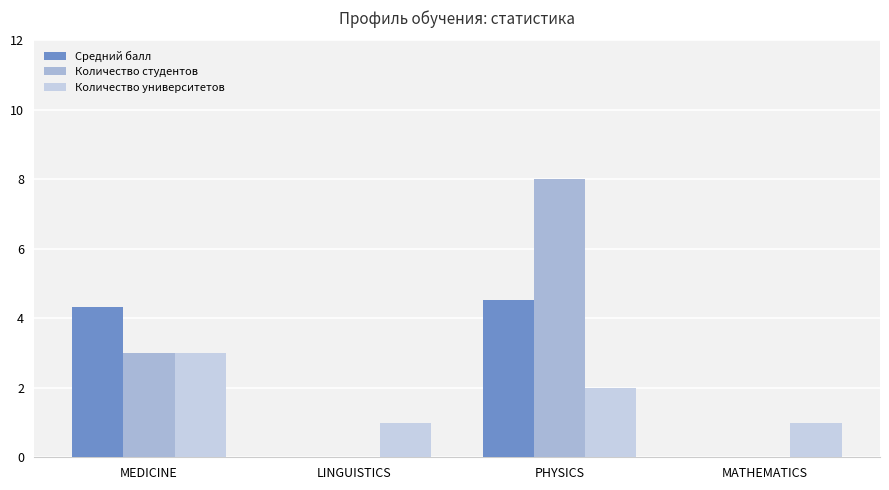

What are all the series names shown in the legend?

Средний балл, Количество студентов, Количество университетов